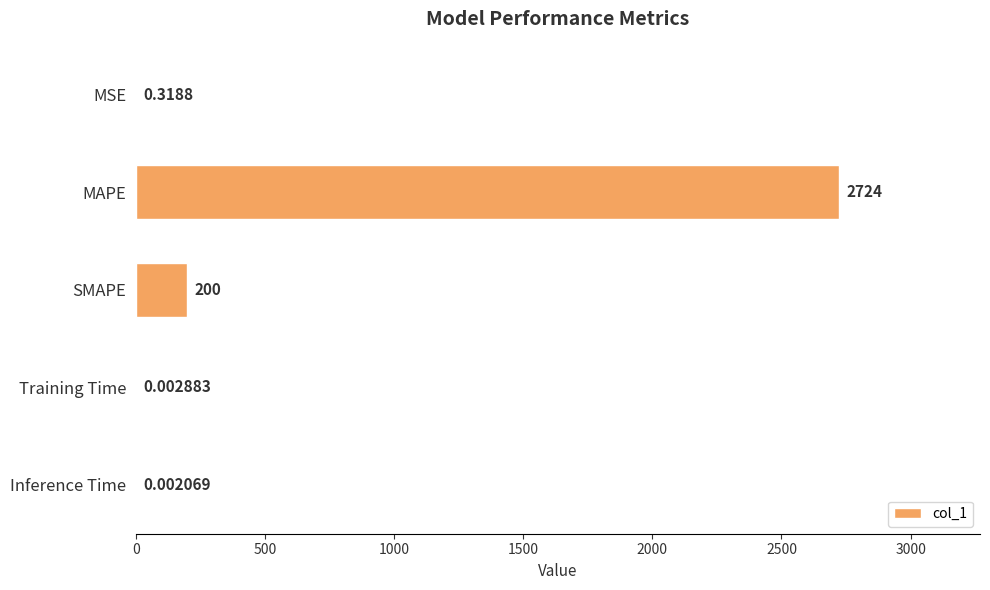

How many data points does each series have?

5